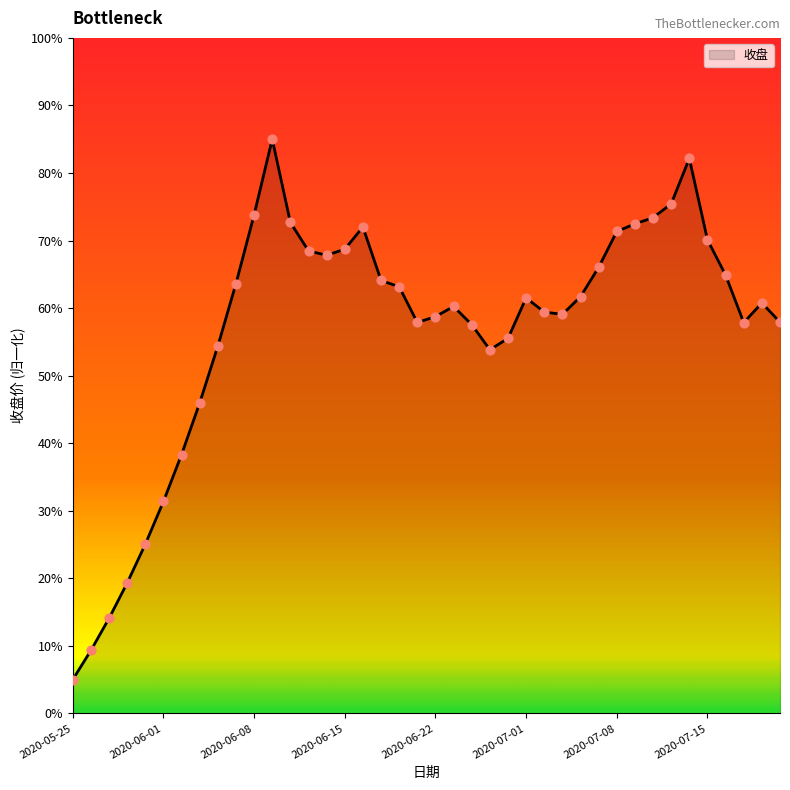

What is the difference between the maximum and minimum values?

80.0